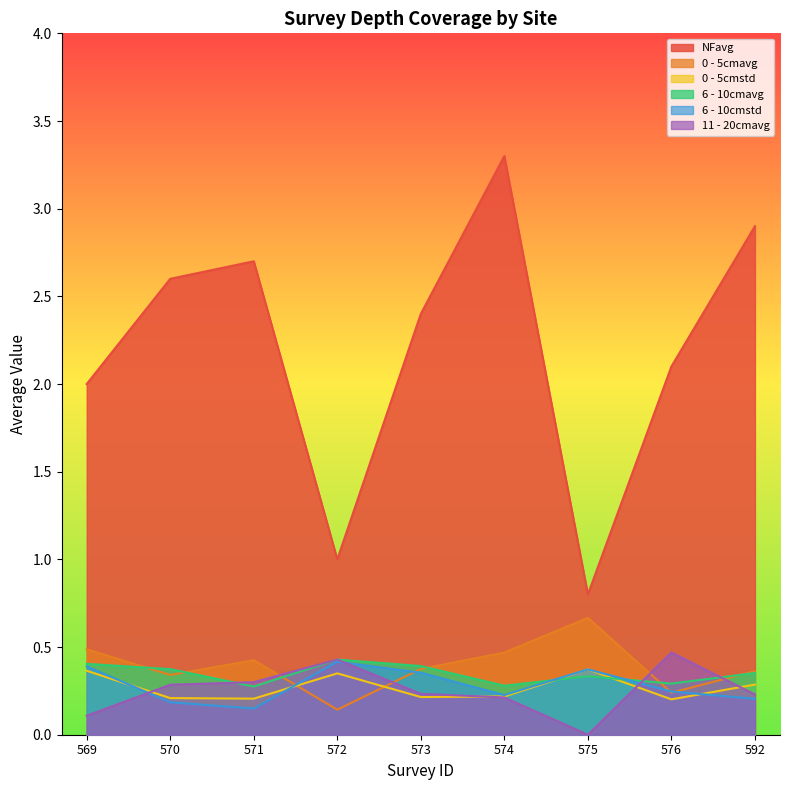

Reading left to right, what are all the values shown in this chart?

NFavg: 569=2.0	570=2.6	571=2.7	572=1.0	573=2.4	574=3.3	575=0.8	576=2.1	592=2.9
0 - 5cmavg: 569=0.5	570=0.3	571=0.4	572=0.1	573=0.4	574=0.5	575=0.7	576=0.2	592=0.4
0 - 5cmstd: 569=0.4	570=0.2	571=0.2	572=0.3	573=0.2	574=0.2	575=0.4	576=0.2	592=0.3
6 - 10cmavg: 569=0.4	570=0.4	571=0.3	572=0.4	573=0.4	574=0.3	575=0.3	576=0.3	592=0.4
6 - 10cmstd: 569=0.4	570=0.2	571=0.1	572=0.4	573=0.4	574=0.2	575=0.4	576=0.2	592=0.2
11 - 20cmavg: 569=0.1	570=0.3	571=0.3	572=0.4	573=0.2	574=0.2	575=0.0	576=0.5	592=0.2